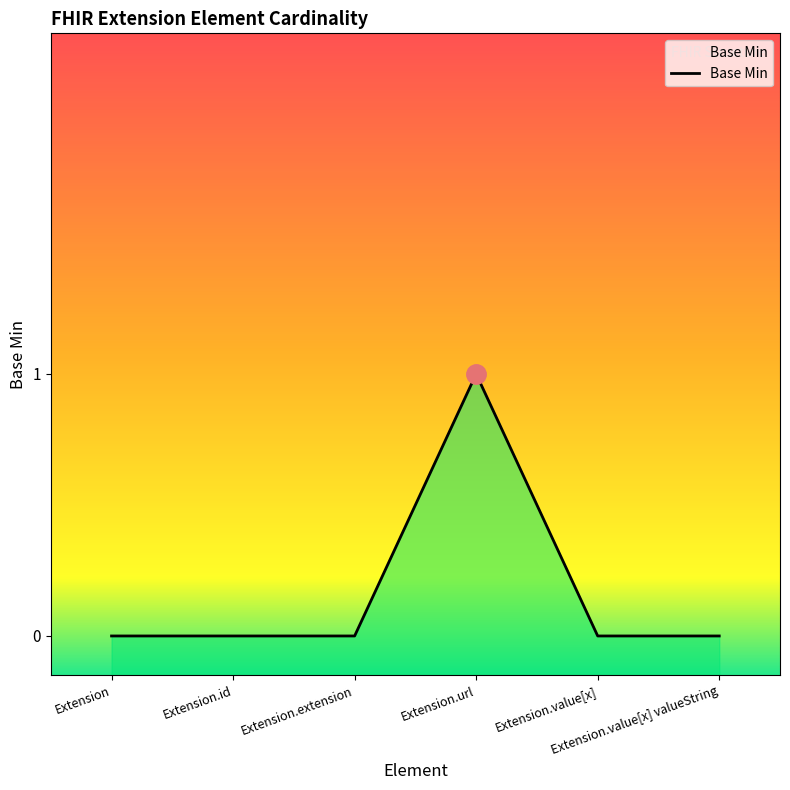

True or false: the data shows 0 at Extension.value[x] valueString.

True